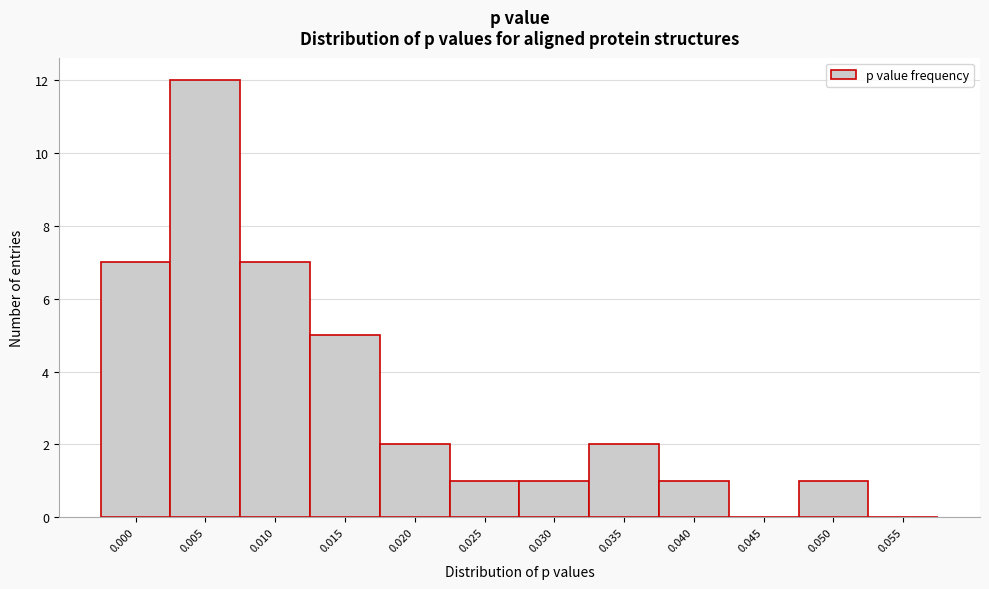

Reading left to right, transcribe all the data shown in this chart.

0.000=7	0.005=12	0.010=7	0.015=5	0.020=2	0.025=1	0.030=1	0.035=2	0.040=1	0.045=0	0.050=1	0.055=0